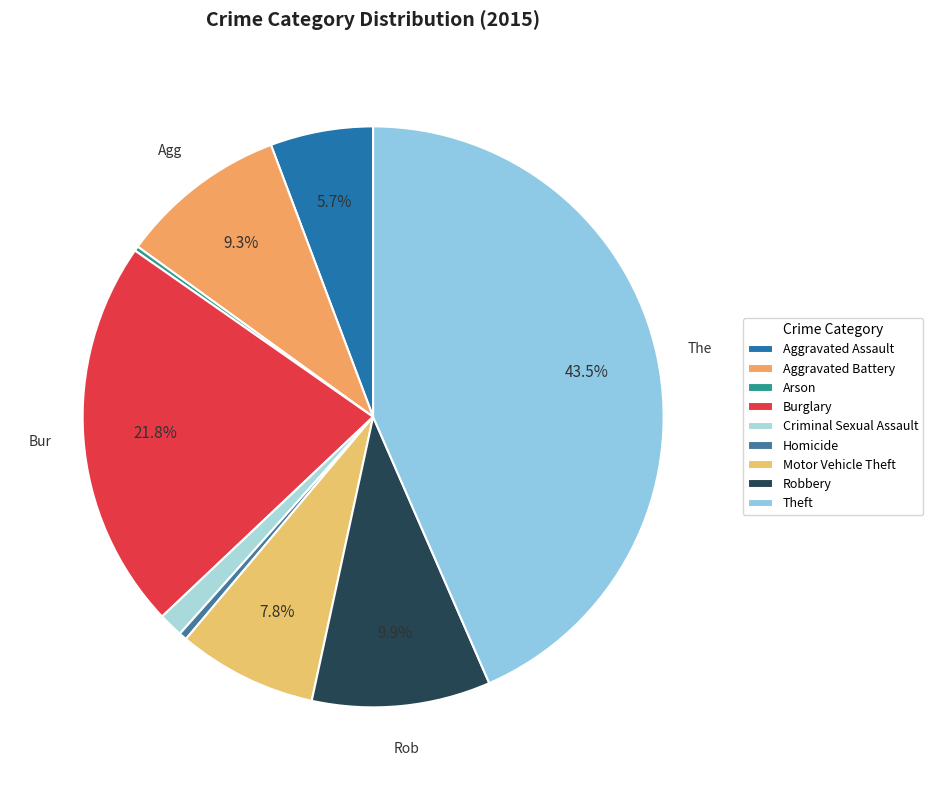

Combined, do Aggravated Assault and Criminal Sexual Assault account for over 50%?

No